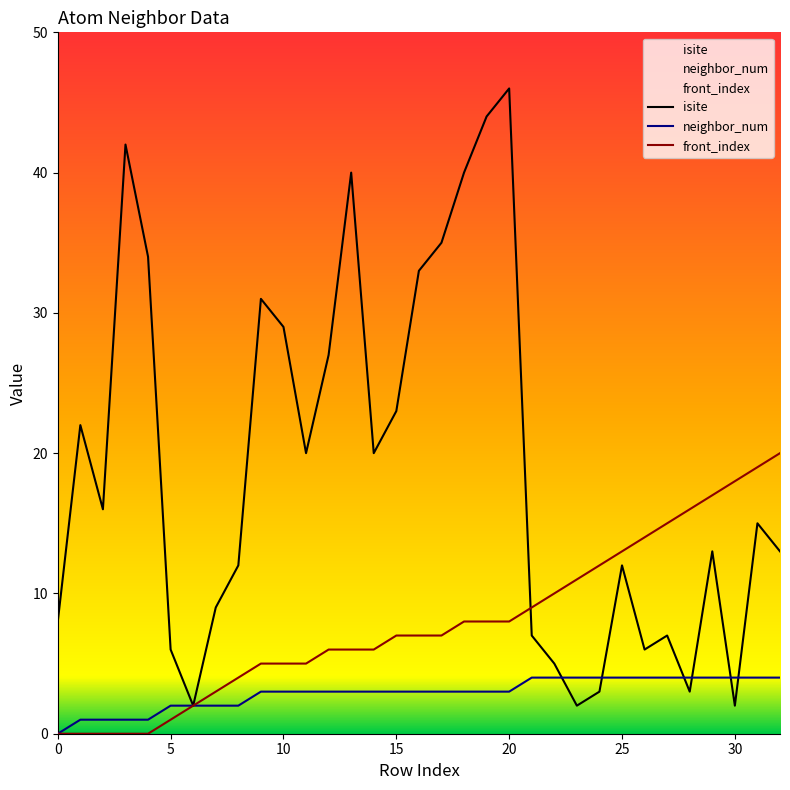

Read the neighbor_num value at 30.

4